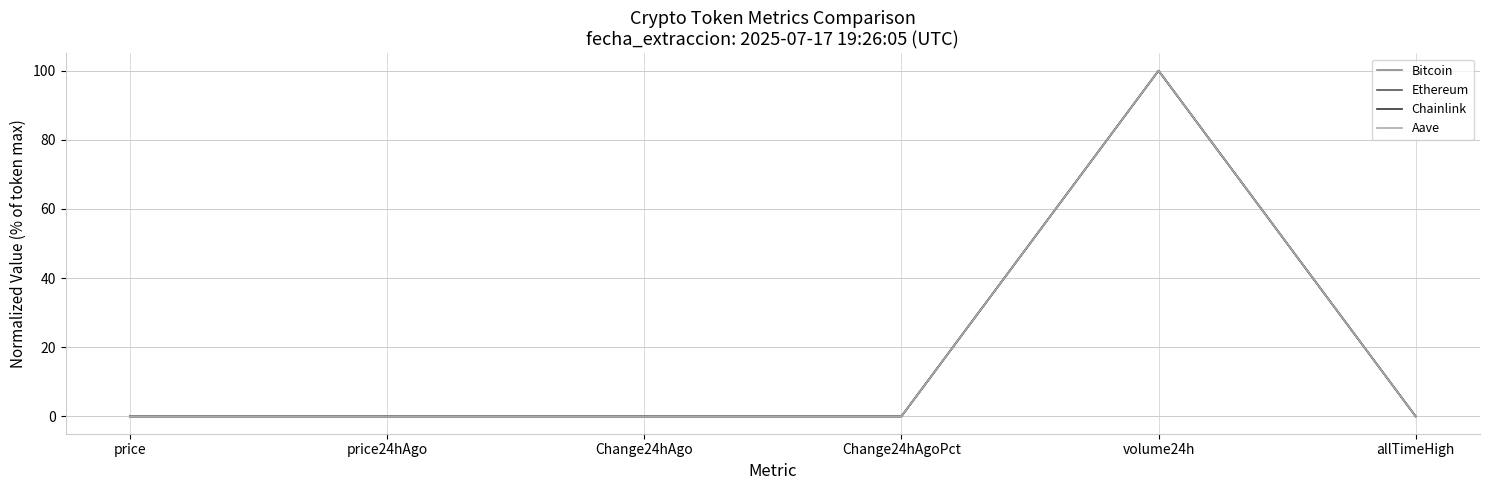

Which category has the highest value in the Bitcoin series?

volume24h